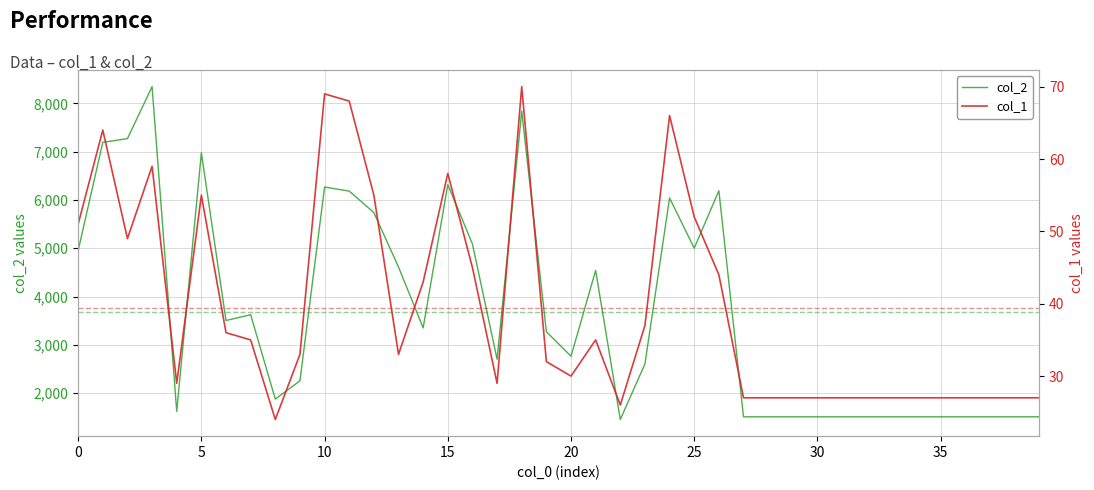

Reading left to right, list all the values displayed in this chart.

col_2: 0=4952	1=7192	2=7269	3=8345	4=1624	5=6976	6=3505	7=3625	8=1878	9=2256	10=6268	11=6183	12=5739	13=4612	14=3352	15=6318	16=5089	17=2704	18=7840	19=3275	20=2765	21=4542	22=1456	23=2606	24=6042	25=5001	26=6191	27=1512	28=1512	29=1512	30=1512	31=1512	32=1512	33=1512	34=1512	35=1512	36=1512	37=1512	38=1512	39=1512
col_1: 0=51	1=64	2=49	3=59	4=29	5=55	6=36	7=35	8=24	9=33	10=69	11=68	12=55	13=33	14=43	15=58	16=45	17=29	18=70	19=32	20=30	21=35	22=26	23=37	24=66	25=52	26=44	27=27	28=27	29=27	30=27	31=27	32=27	33=27	34=27	35=27	36=27	37=27	38=27	39=27